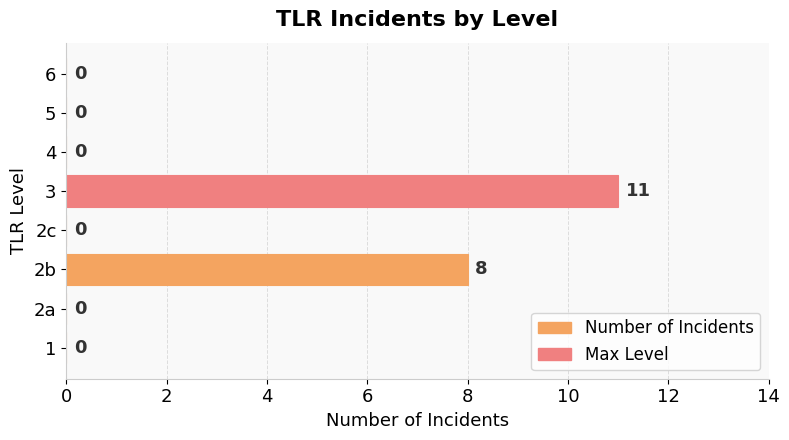

Are the bars grouped side by side (vs. stacked)?

No